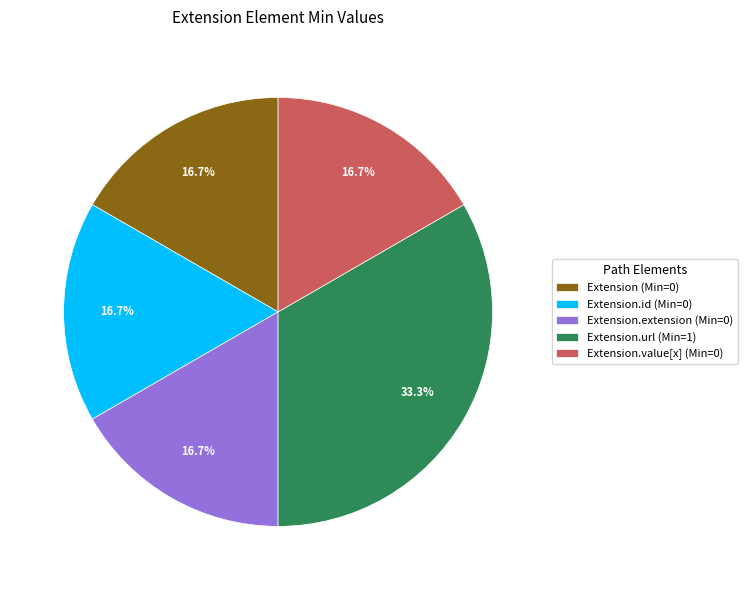

Between Extension.url (Min=1) and Extension.value[x] (Min=0), which is larger?

Extension.url (Min=1)